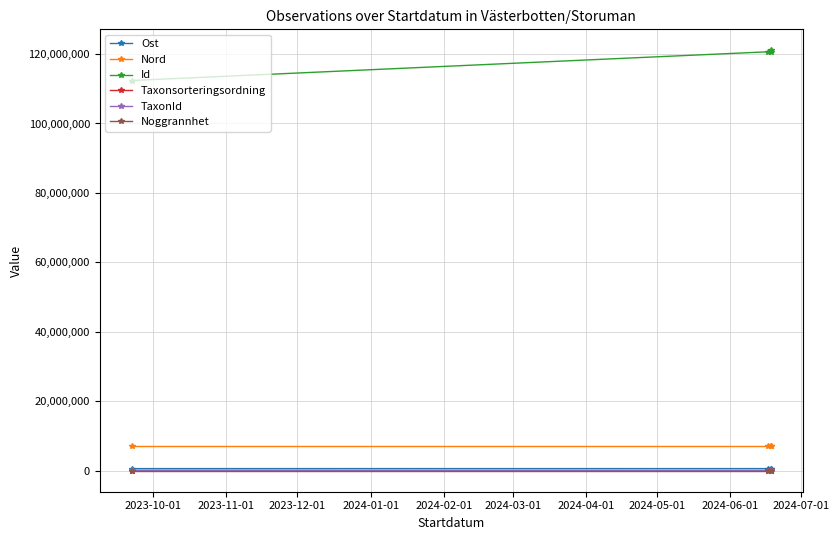

What is the maximum value shown in the chart?

121066999